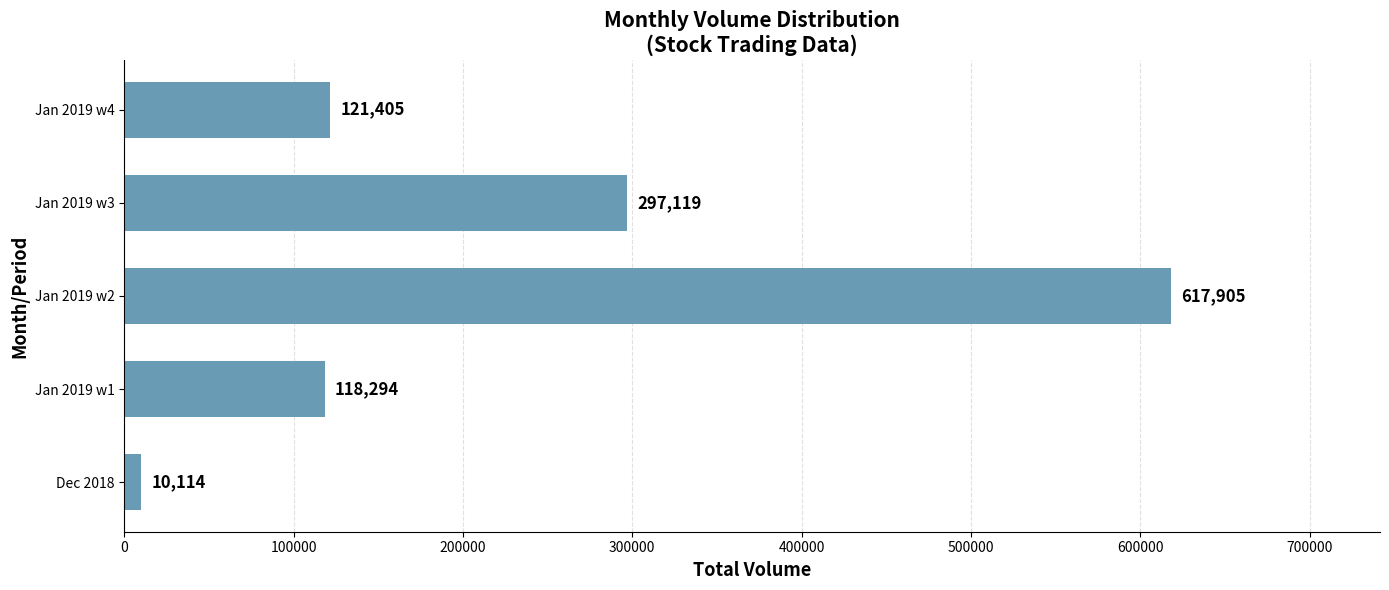

List the labels in order of value, smallest first.

Dec 2018, Jan 2019 w1, Jan 2019 w4, Jan 2019 w3, Jan 2019 w2